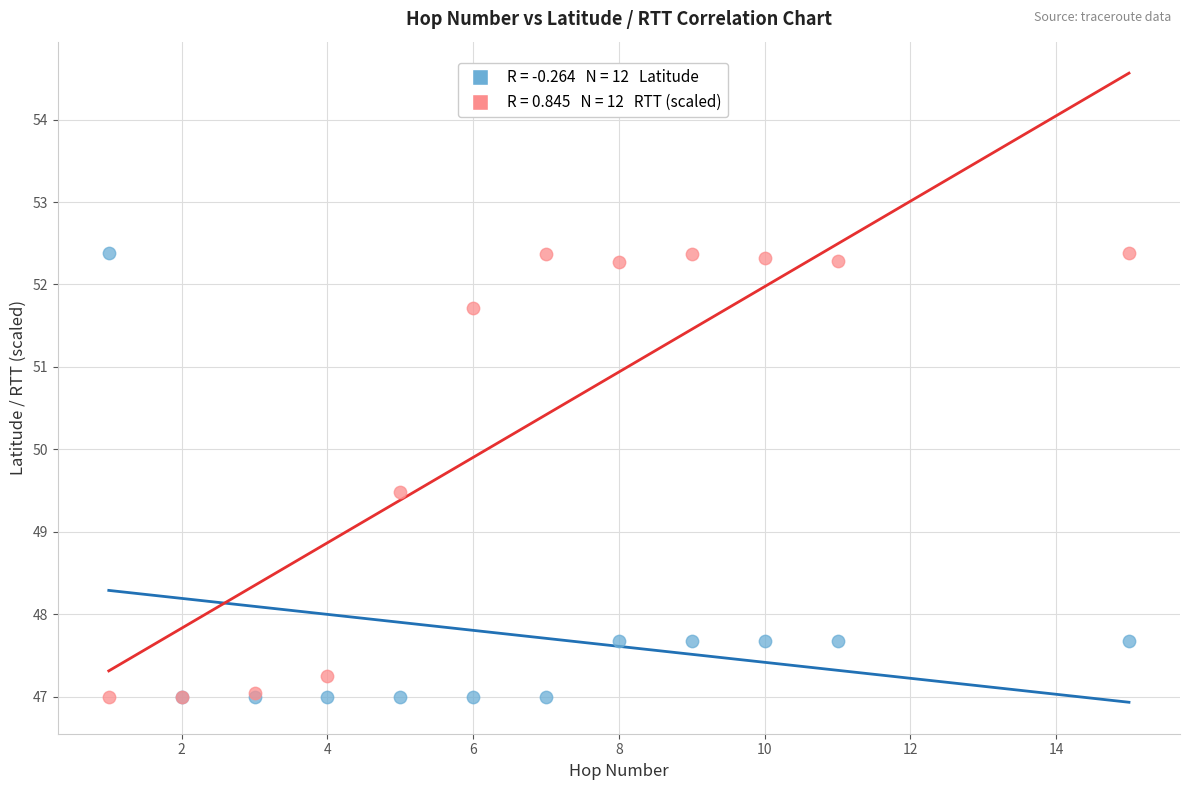

Across all series, what Y value is closest to 49?

49.5